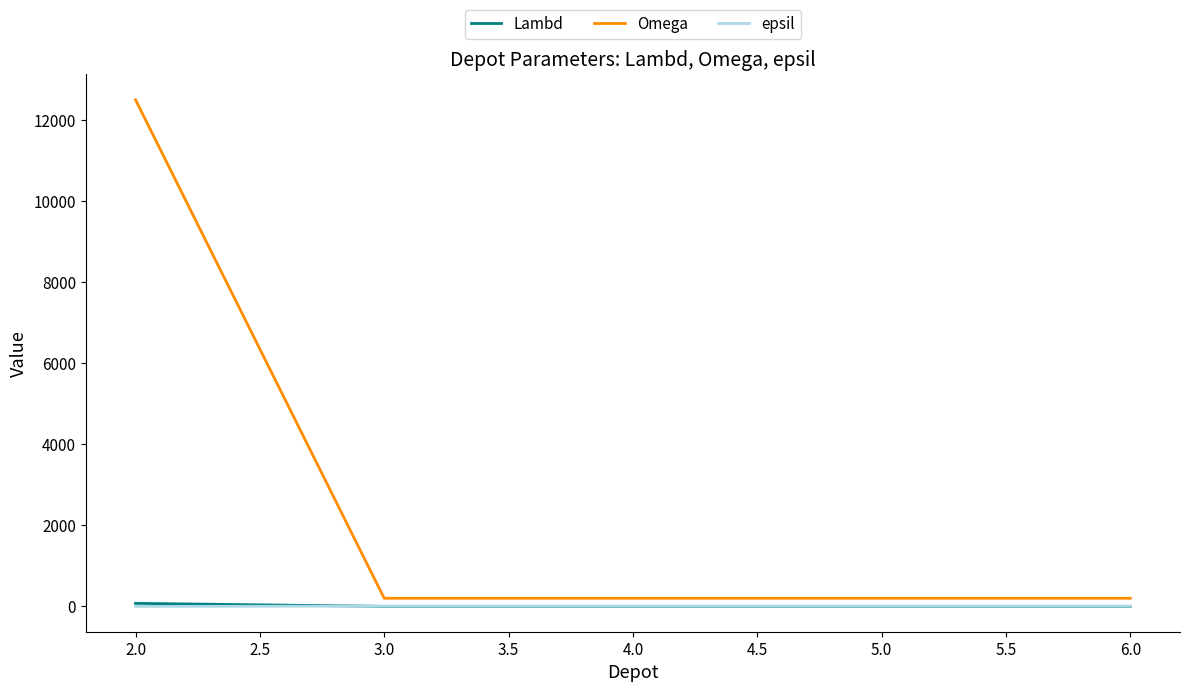

Is it true that epsil equals 7 at 3.0?

True